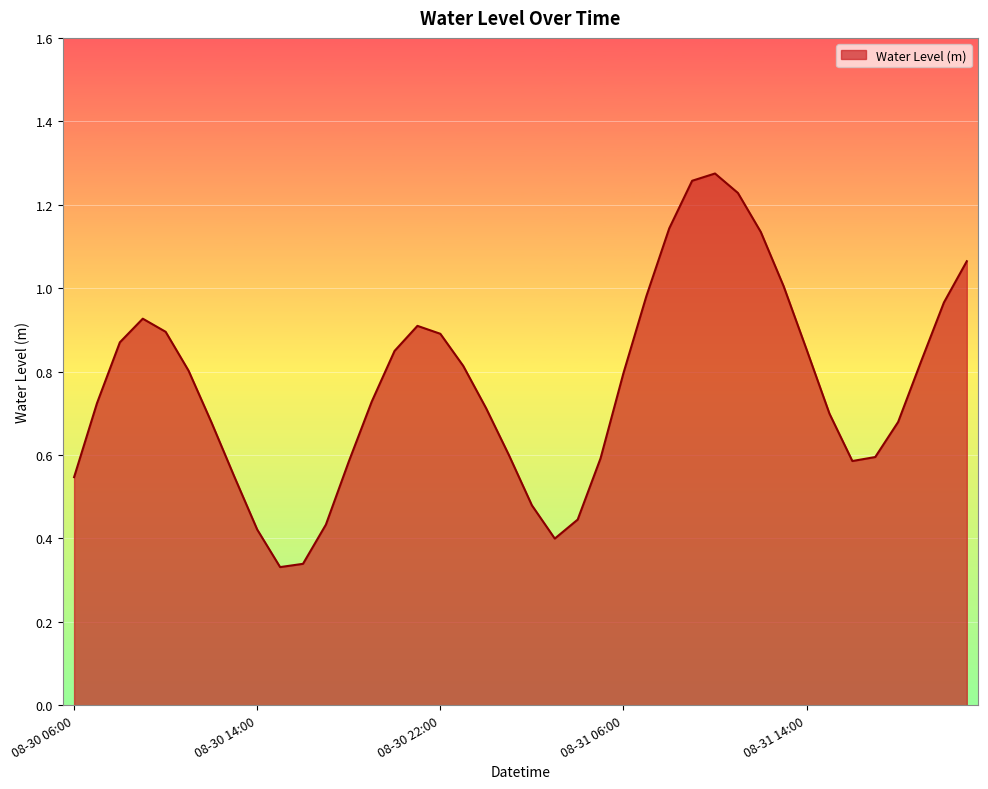

How many lines are shown in the chart?

1